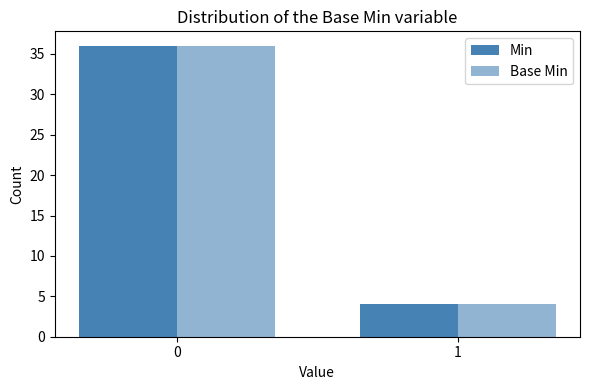

Are the bars horizontal?

No